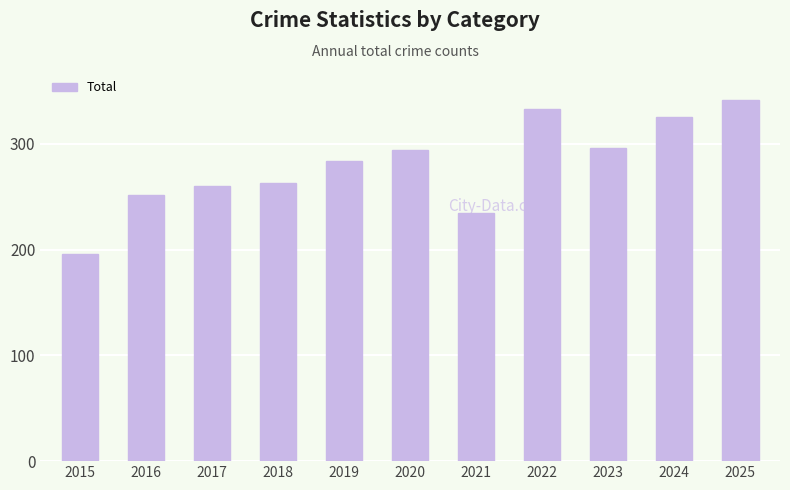

At which category does the chart reach its minimum across all series?

2015